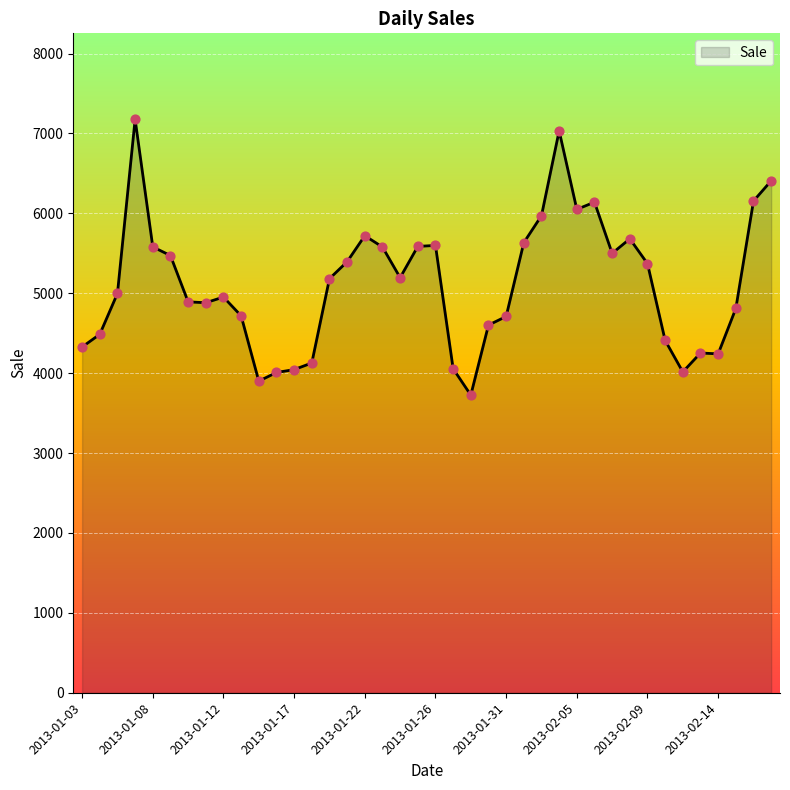

What is the greatest value displayed?

7176